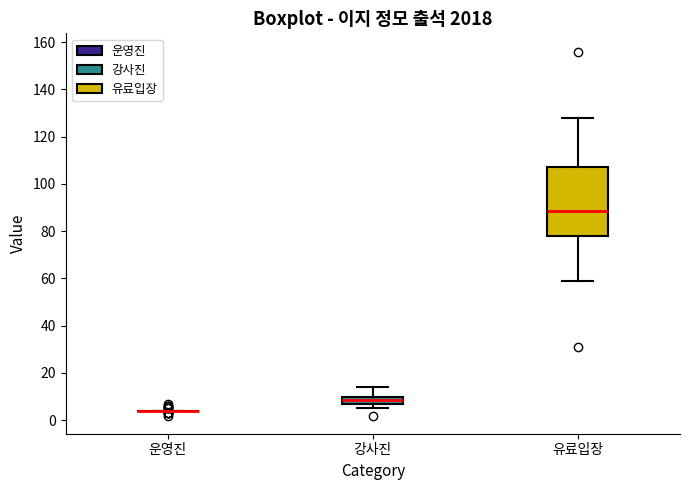

Comparing the boxes themselves (not the whiskers), which one is the tallest?

유료입장